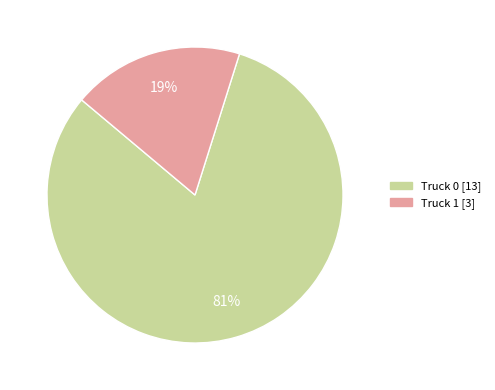

To the nearest percent, what percentage of the pie is Truck 1?

19%